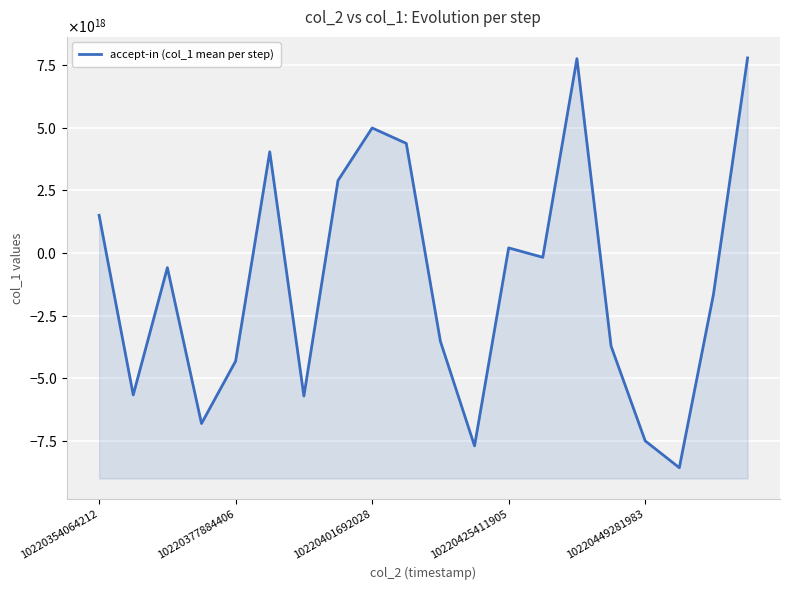

Reading left to right, transcribe all the data shown in this chart.

1500397841550034176	-5663781485393138688	-586953828569342336	-6804619411277763584	-4314613779078917120	4031577822485833216	-5707949373825487872	2888803789379942400	4983327126072129536	4367590664451250688	-3526013616458583040	-7695969958265098240	200301962390259136	-175989815918748352	7747839982278037504	-3714126442319449088	-7496220749770418176	-8567013509752264704	-1656929578620535296	7776791182900741120